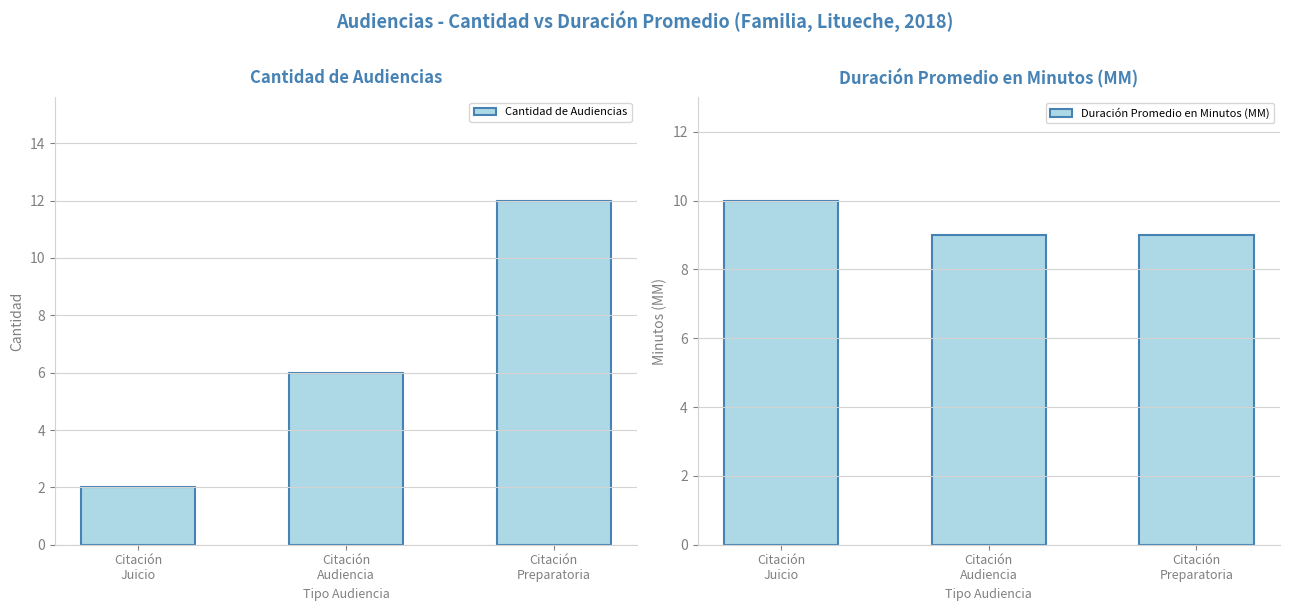

Reading left to right, extract all data points from this chart.

Cantidad de Audiencias: 2	6	12
Duración Promedio en Minutos (MM): 10	9	9